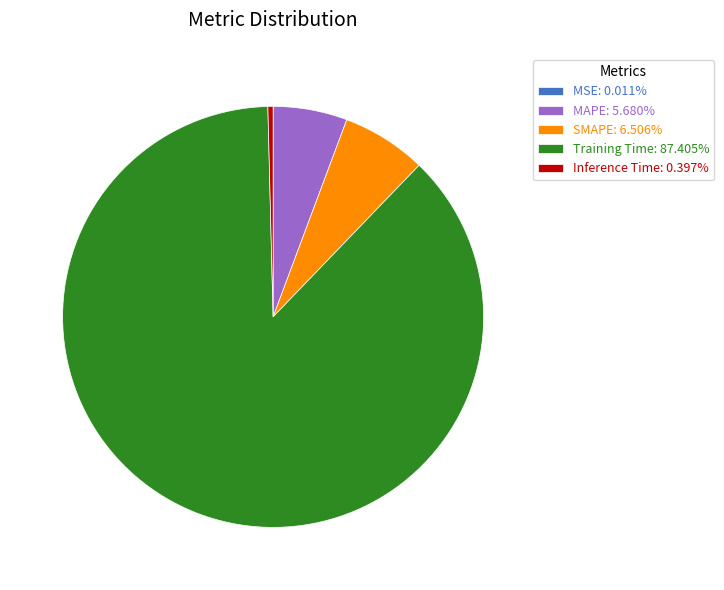

Does any single category account for the majority?

Yes